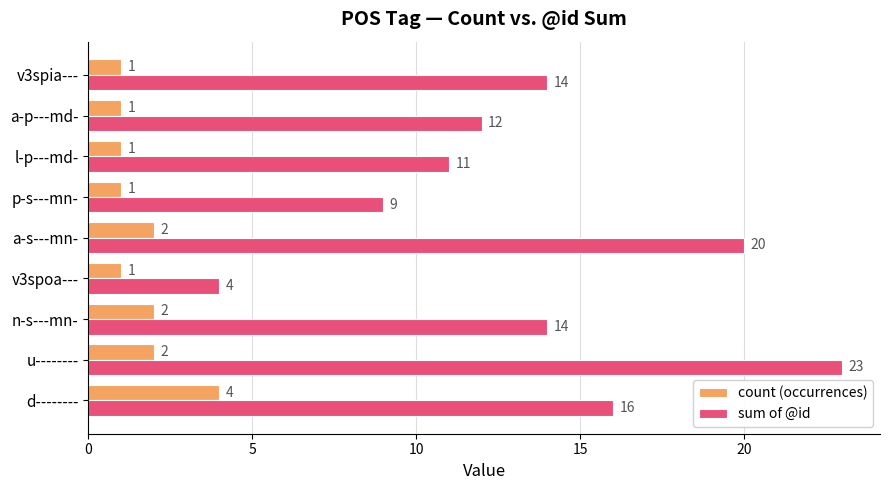

Is it true that sum of @id equals 2 at v3spoa---?

False